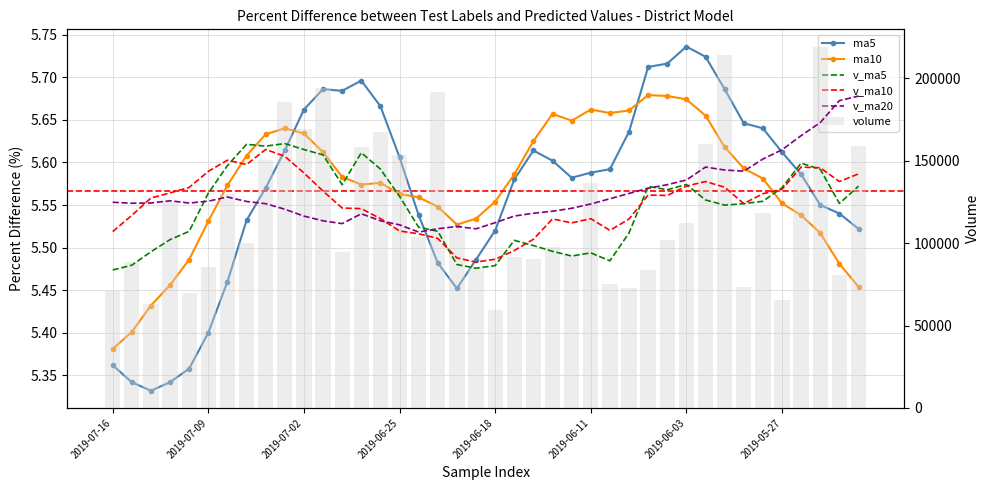

Reading left to right, what are all the values shown in this chart?

volume: 2019-07-16=71258.4	2019-07-15=88862.9	2019-07-12=63207.0	2019-07-11=125305.6	2019-07-10=70052.5	2019-07-09=85610.0	2019-07-08=129708.6	2019-07-05=99946.0	2019-07-04=150582.7	2019-07-03=185661.0	2019-07-02=169534.9	2019-07-01=194158.4	2019-06-28=94481.3	2019-06-27=158242.3	2019-06-26=167683.1	2019-06-25=153240.9	2019-06-24=103580.8	2019-06-21=191579.3	2019-06-20=108786.9	2019-06-19=84857.2	2019-06-18=59495.0	2019-06-17=91345.3	2019-06-14=90601.2	2019-06-13=97756.2	2019-06-12=92652.3	2019-06-11=136205.1	2019-06-10=75445.7	2019-06-06=73084.5	2019-06-05=83653.8	2019-06-04=102089.0	2019-06-03=112149.2	2019-05-31=159927.5	2019-05-30=214352.0	2019-05-29=73498.4	2019-05-28=118044.6	2019-05-27=65247.4	2019-05-24=144209.4	2019-05-23=218814.7	2019-05-22=80767.7	2019-05-21=159224.7
ma5: 2019-07-16=5.4	2019-07-15=5.3	2019-07-12=5.3	2019-07-11=5.3	2019-07-10=5.4	2019-07-09=5.4	2019-07-08=5.5	2019-07-05=5.5	2019-07-04=5.6	2019-07-03=5.6	2019-07-02=5.7	2019-07-01=5.7	2019-06-28=5.7	2019-06-27=5.7	2019-06-26=5.7	2019-06-25=5.6	2019-06-24=5.5	2019-06-21=5.5	2019-06-20=5.5	2019-06-19=5.5	2019-06-18=5.5	2019-06-17=5.6	2019-06-14=5.6	2019-06-13=5.6	2019-06-12=5.6	2019-06-11=5.6	2019-06-10=5.6	2019-06-06=5.6	2019-06-05=5.7	2019-06-04=5.7	2019-06-03=5.7	2019-05-31=5.7	2019-05-30=5.7	2019-05-29=5.6	2019-05-28=5.6	2019-05-27=5.6	2019-05-24=5.6	2019-05-23=5.5	2019-05-22=5.5	2019-05-21=5.5
ma10: 2019-07-16=5.4	2019-07-15=5.4	2019-07-12=5.4	2019-07-11=5.5	2019-07-10=5.5	2019-07-09=5.5	2019-07-08=5.6	2019-07-05=5.6	2019-07-04=5.6	2019-07-03=5.6	2019-07-02=5.6	2019-07-01=5.6	2019-06-28=5.6	2019-06-27=5.6	2019-06-26=5.6	2019-06-25=5.6	2019-06-24=5.6	2019-06-21=5.5	2019-06-20=5.5	2019-06-19=5.5	2019-06-18=5.6	2019-06-17=5.6	2019-06-14=5.6	2019-06-13=5.7	2019-06-12=5.6	2019-06-11=5.7	2019-06-10=5.7	2019-06-06=5.7	2019-06-05=5.7	2019-06-04=5.7	2019-06-03=5.7	2019-05-31=5.7	2019-05-30=5.6	2019-05-29=5.6	2019-05-28=5.6	2019-05-27=5.6	2019-05-24=5.5	2019-05-23=5.5	2019-05-22=5.5	2019-05-21=5.5
v_ma5: 2019-07-16=83737.3	2019-07-15=86607.6	2019-07-12=94776.7	2019-07-11=102124.5	2019-07-10=107179.9	2019-07-09=130301.6	2019-07-08=147086.6	2019-07-05=159976.6	2019-07-04=158883.6	2019-07-03=160415.6	2019-07-02=156820.0	2019-07-01=153561.2	2019-06-28=135445.7	2019-06-27=154865.3	2019-06-26=144974.2	2019-06-25=128409.1	2019-06-24=109659.9	2019-06-21=107212.8	2019-06-20=87017.1	2019-06-19=84811.0	2019-06-18=86370.0	2019-06-17=101712.0	2019-06-14=98532.1	2019-06-13=95028.8	2019-06-12=92208.3	2019-06-11=94095.6	2019-06-10=89284.4	2019-06-06=106180.8	2019-06-05=134434.3	2019-06-04=132403.2	2019-06-03=135594.3	2019-05-31=126214.0	2019-05-30=123070.4	2019-05-29=123962.9	2019-05-28=125416.8	2019-05-27=133652.8	2019-05-24=148552.1	2019-05-23=144804.7	2019-05-22=124100.8	2019-05-21=134580.2
v_ma10: 2019-07-16=107019.5	2019-07-15=116847.1	2019-07-12=127376.7	2019-07-11=130504.1	2019-07-10=133797.8	2019-07-09=143560.8	2019-07-08=150323.9	2019-07-05=147711.1	2019-07-04=156874.5	2019-07-03=152694.9	2019-07-02=142614.5	2019-07-01=131610.5	2019-06-28=121329.2	2019-06-27=120941.2	2019-06-26=114892.6	2019-06-25=107389.5	2019-06-24=105685.9	2019-06-21=102872.4	2019-06-20=91022.9	2019-06-19=88509.6	2019-06-18=90232.8	2019-06-17=95498.2	2019-06-14=102356.4	2019-06-13=114731.5	2019-06-12=112305.8	2019-06-11=114845.0	2019-06-10=107749.2	2019-06-06=114625.6	2019-06-05=129198.6	2019-06-04=128910.0	2019-06-03=134623.5	2019-05-31=137383.0	2019-05-30=133937.5	2019-05-29=124031.9	2019-05-28=129998.5	2019-05-27=132695.7	2019-05-24=146151.8	2019-05-23=145718.2	2019-05-22=137395.8	2019-05-21=142061.9
v_ma20: 2019-07-16=124817.0	2019-07-15=124228.8	2019-07-12=124352.9	2019-07-11=125722.6	2019-07-10=124345.2	2019-07-09=125475.2	2019-07-08=128004.9	2019-07-05=125291.8	2019-07-04=123948.7	2019-07-03=120602.3	2019-07-02=116423.7	2019-07-01=113554.4	2019-06-28=111842.8	2019-06-27=117836.4	2019-06-26=113599.2	2019-06-25=111117.2	2019-06-24=106717.6	2019-06-21=108749.0	2019-06-20=110110.8	2019-06-19=108709.8	2019-06-18=112428.2	2019-06-17=116440.6	2019-06-14=118147.0	2019-06-13=119381.7	2019-06-12=121152.1	2019-06-11=123770.4	2019-06-10=126950.5	2019-06-06=130171.9	2019-06-05=133297.2	2019-06-04=135486.0	2019-06-03=138338.8	2019-05-31=146167.3	2019-05-30=144377.1	2019-05-29=143681.7	2019-05-28=151027.1	2019-05-27=156679.2	2019-05-24=165250.4	2019-05-23=173196.0	2019-05-22=186494.7	2019-05-21=189271.4